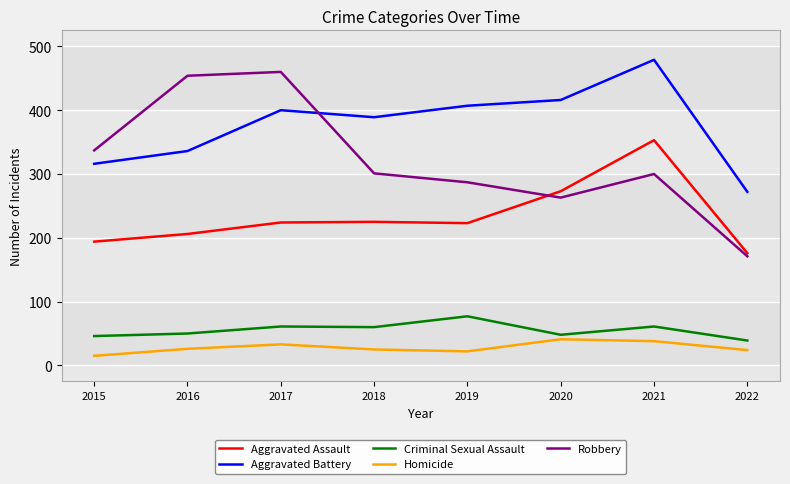

True or false: Homicide and Aggravated Assault intersect in this chart.

False